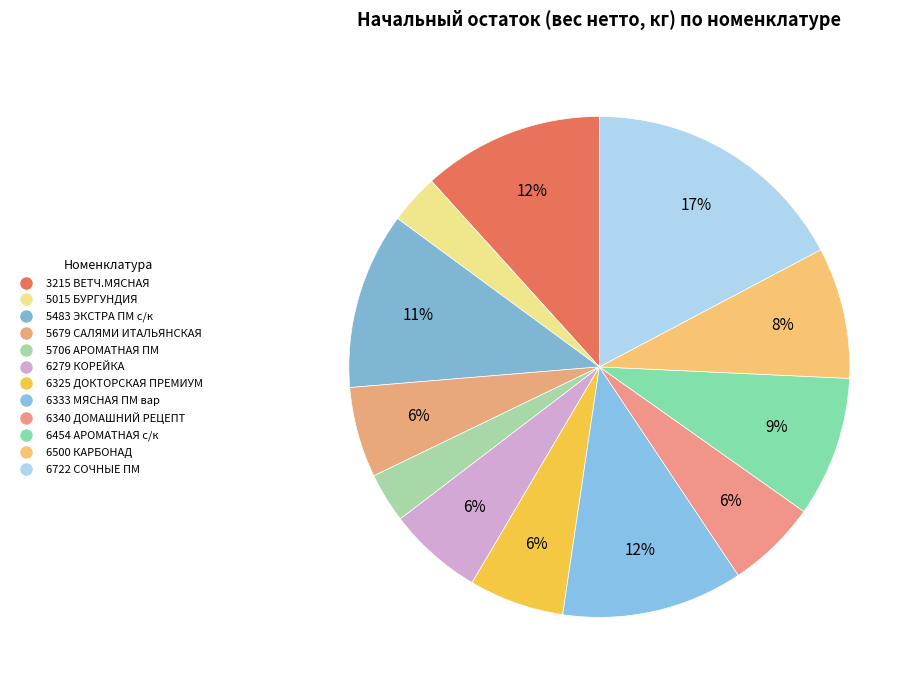

What percentage is the 6340 ДОМАШНИЙ РЕЦЕПТ slice, to the nearest percent?

6%